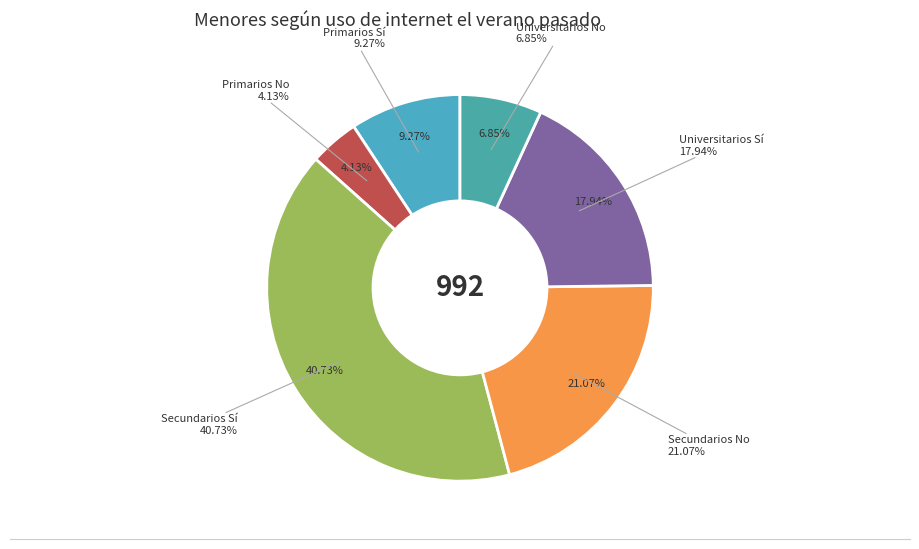

Which slice is the largest?

Secundarios Sí